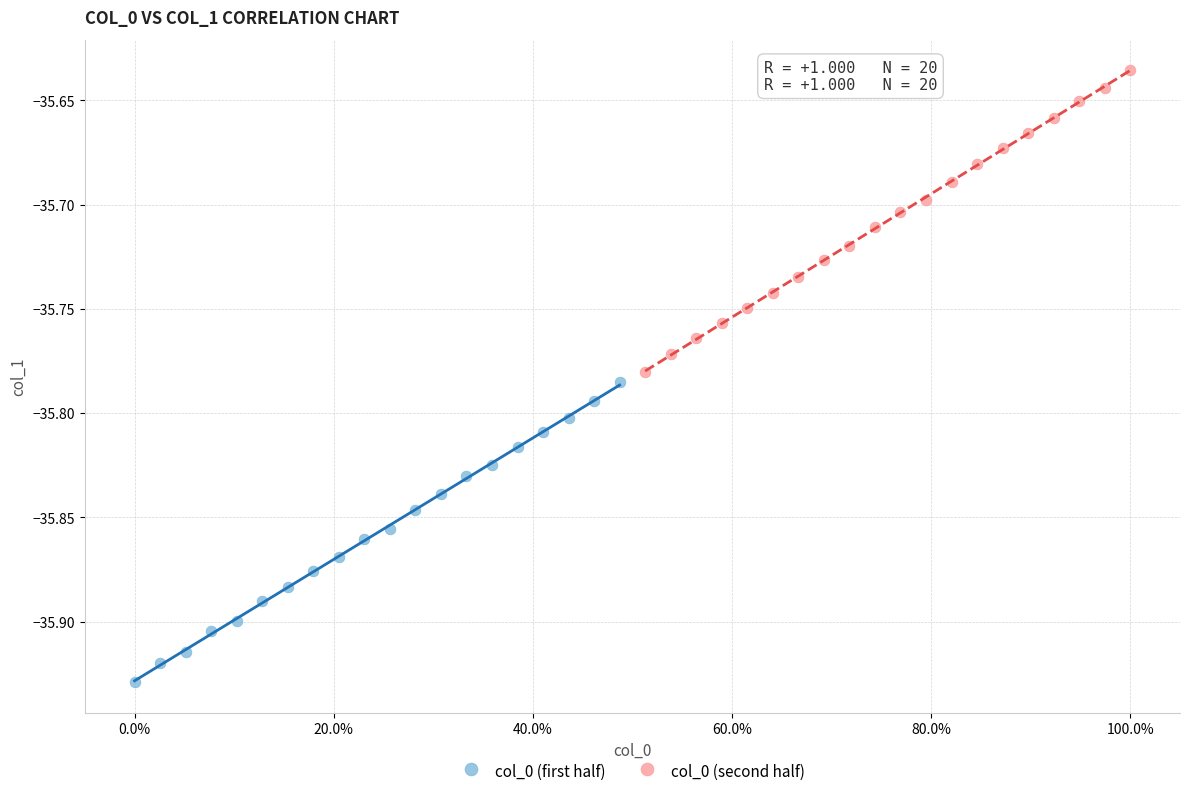

Which series contains the highest Y value?

col_0 (second half)